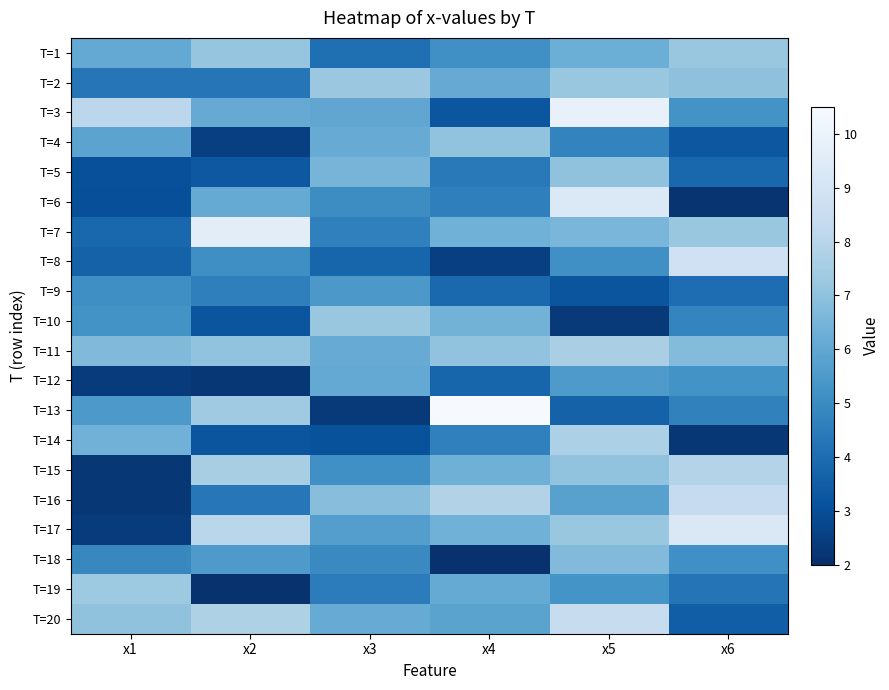

Rank the series at x6 from highest to lowest value.

T=17, T=8, T=16, T=15, T=7, T=1, T=2, T=11, T=12, T=3, T=18, T=10, T=13, T=19, T=9, T=5, T=20, T=4, T=14, T=6